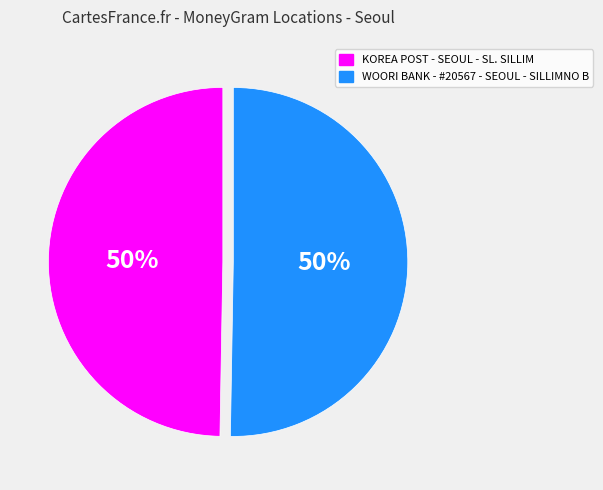

Is it true that KOREA POST - SEOUL - SL. SILLIM is 50% of the pie?

True